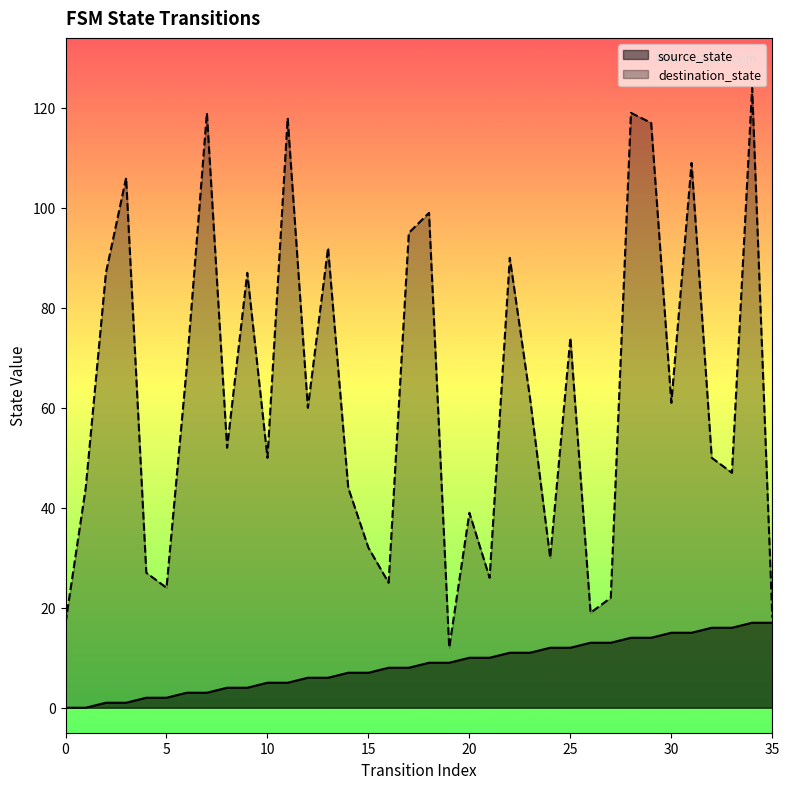

What is the difference between the source_state values at 3 and 11?

4